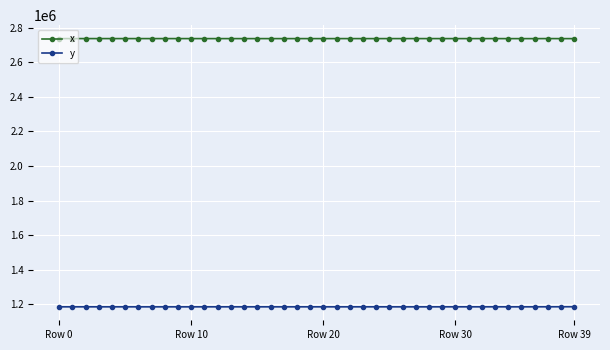

What is the sum of all y values?

47405719.5